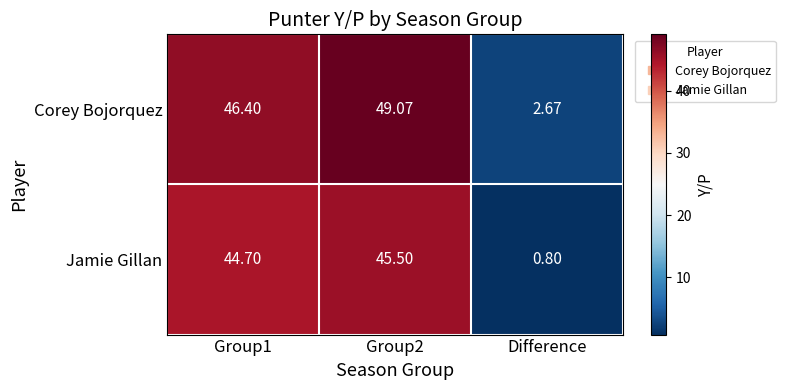

Which category has the lowest value across all series?

Difference